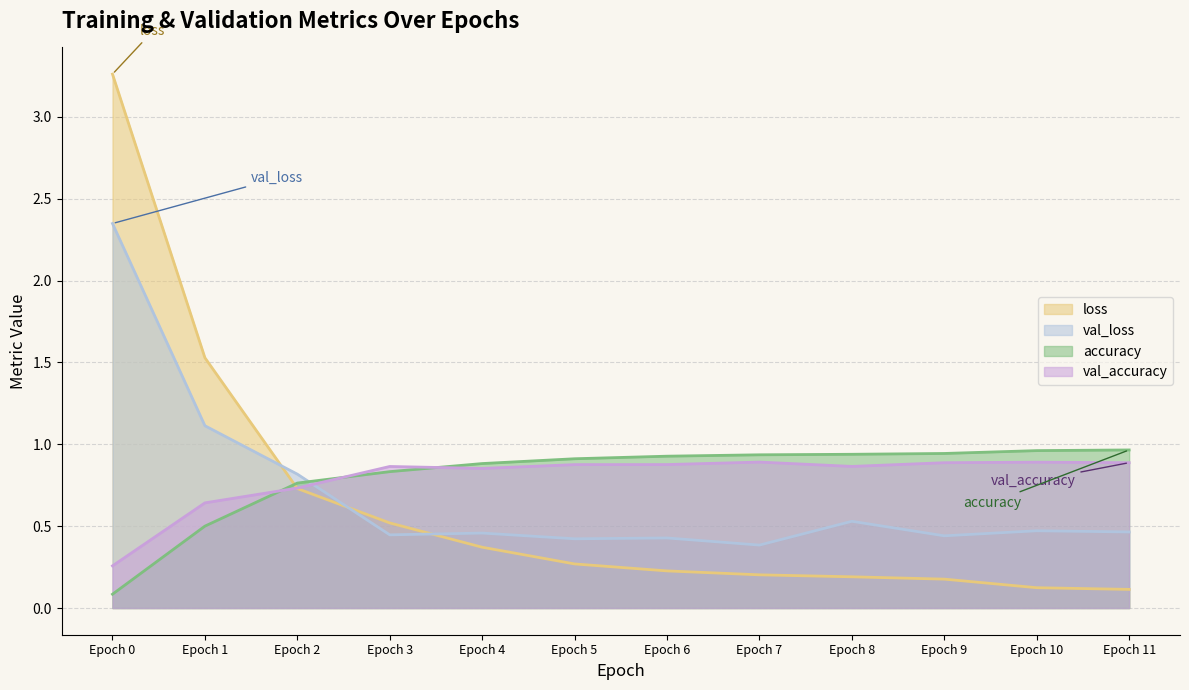

How many lines are shown in the chart?

4